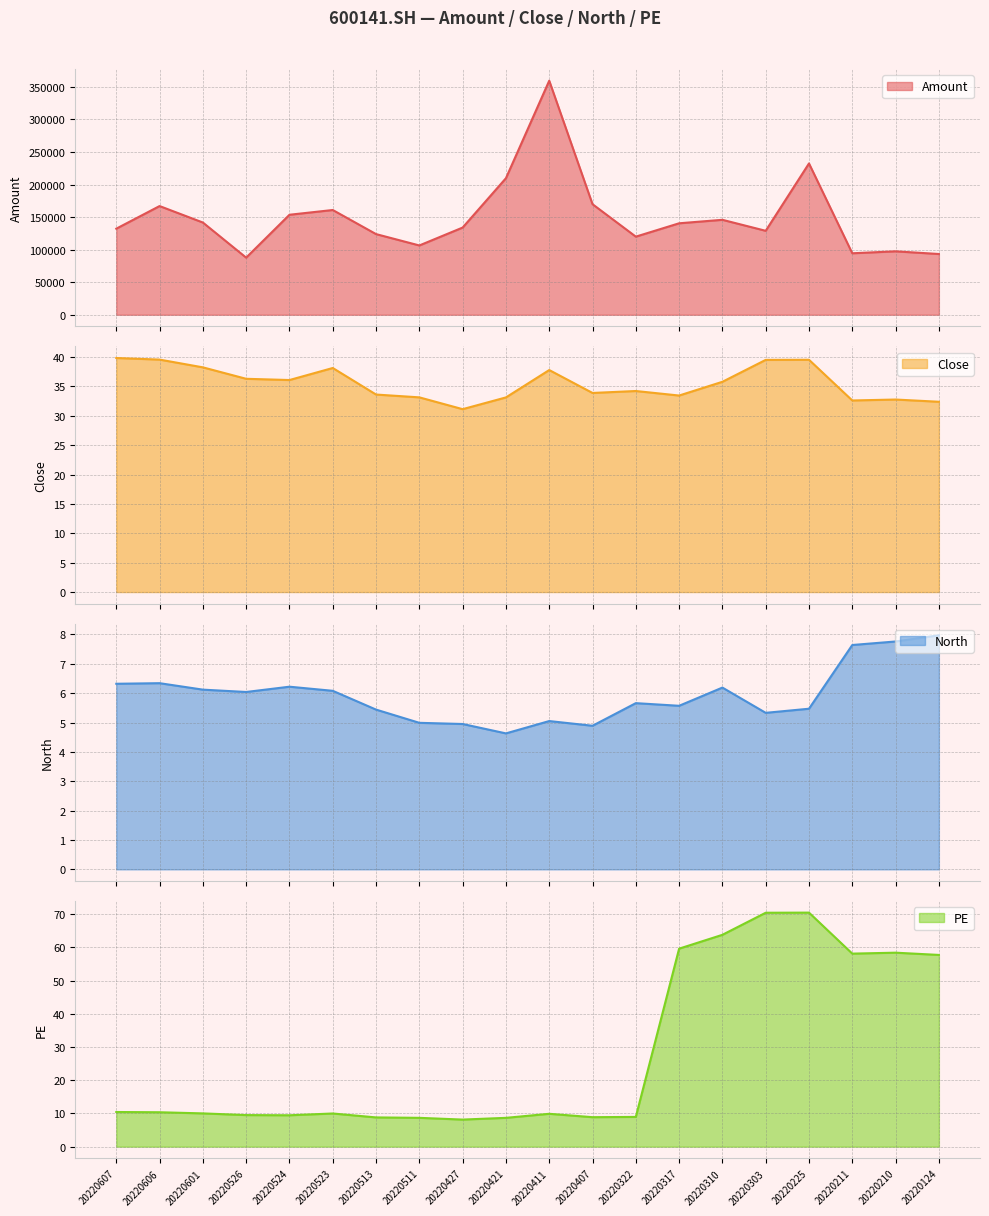

At 20220124, list the series in order from smallest to largest.

North, Close, PE, Amount